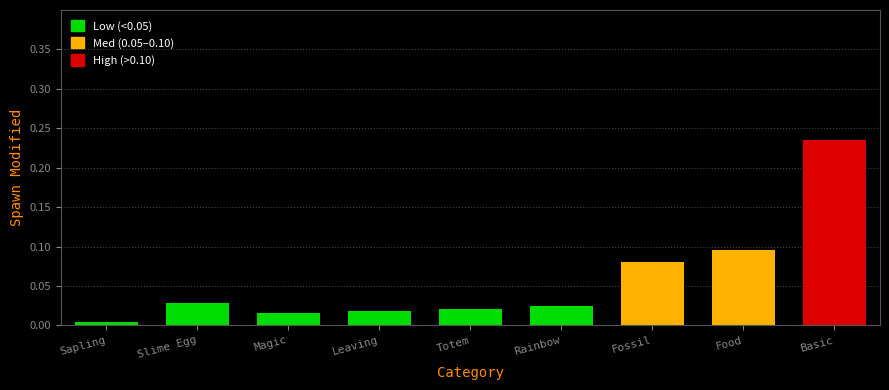

Is it true that the value at Totem is 0.0?

False